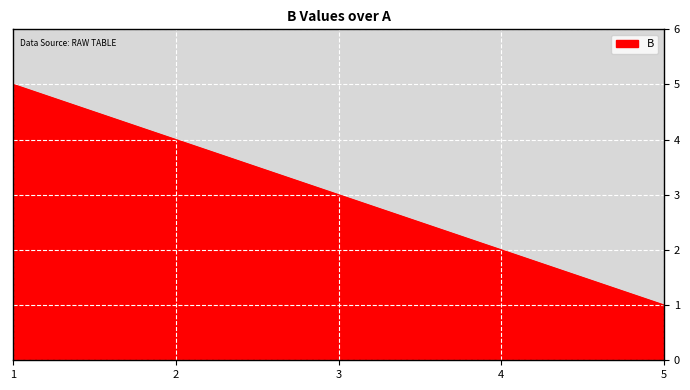

What is the difference between the maximum and minimum values?

4